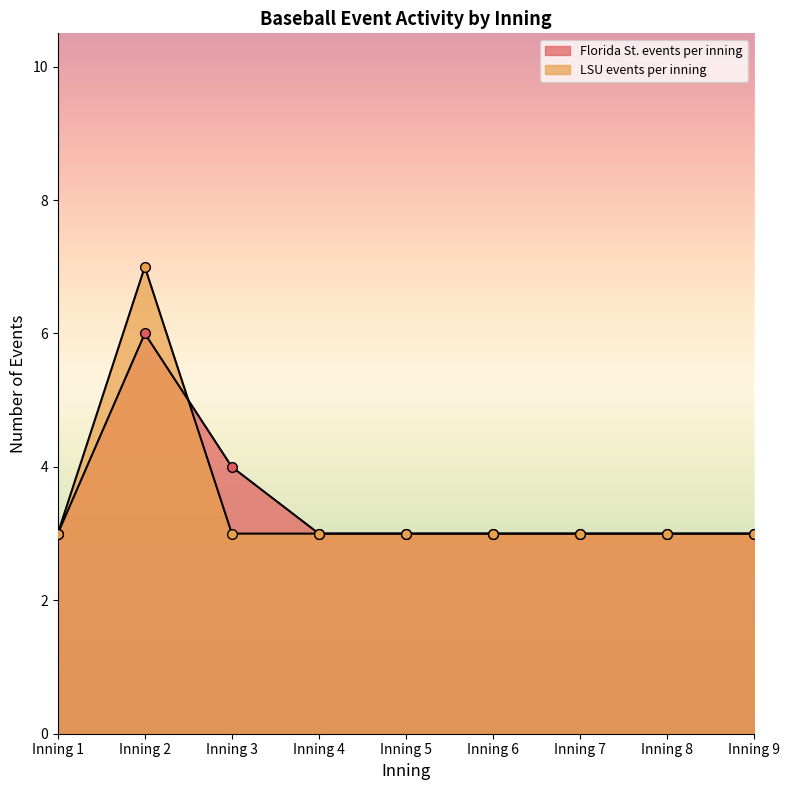

How many times do LSU events per inning and Florida St. events per inning cross each other?

1